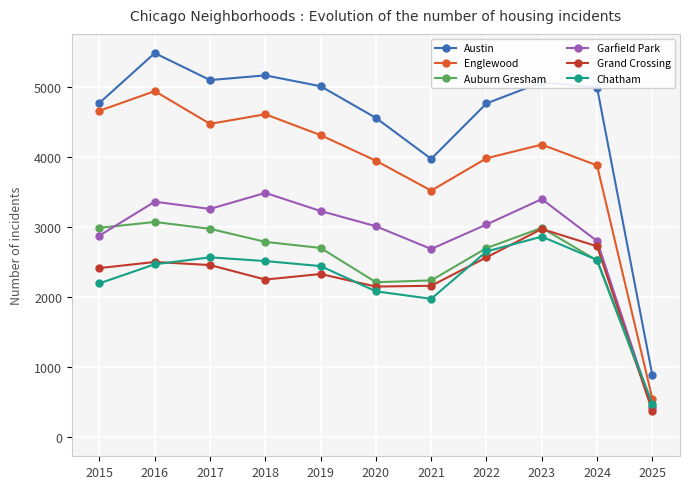

At which category does Chatham reach its first local peak?

2017